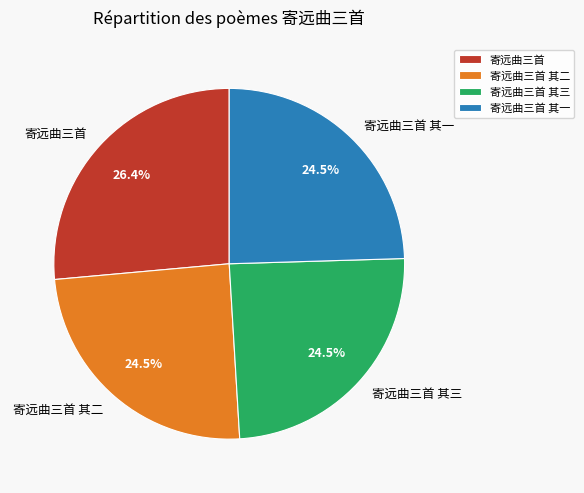

What is the largest slice in the pie chart?

寄远曲三首